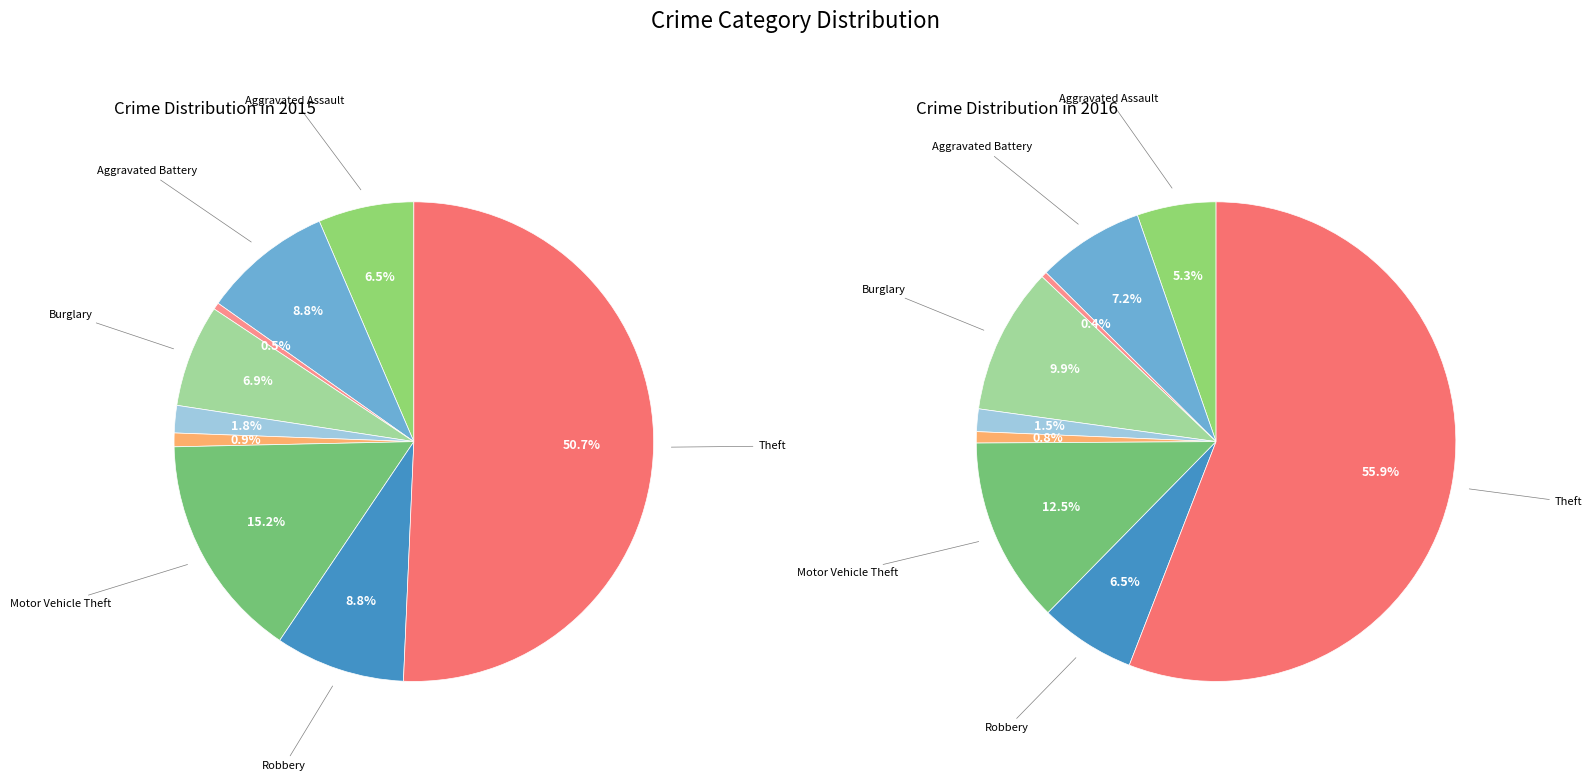

Which slice is the largest?

Theft